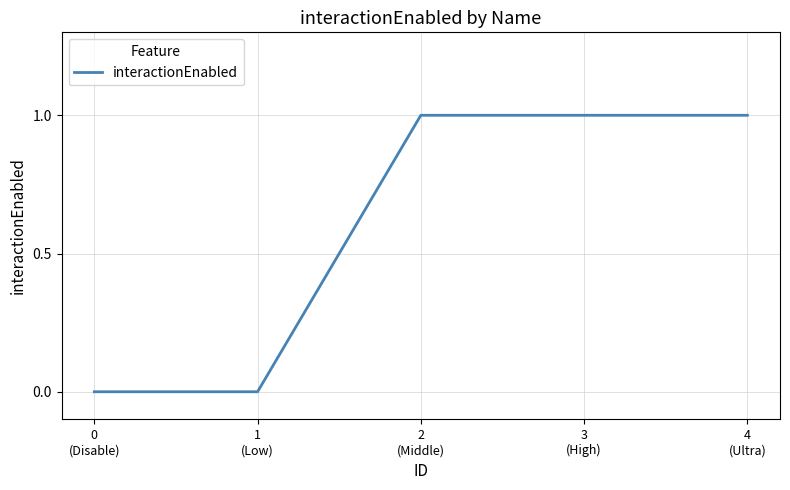

True or false: the data has more than 1 interior local peaks.

False